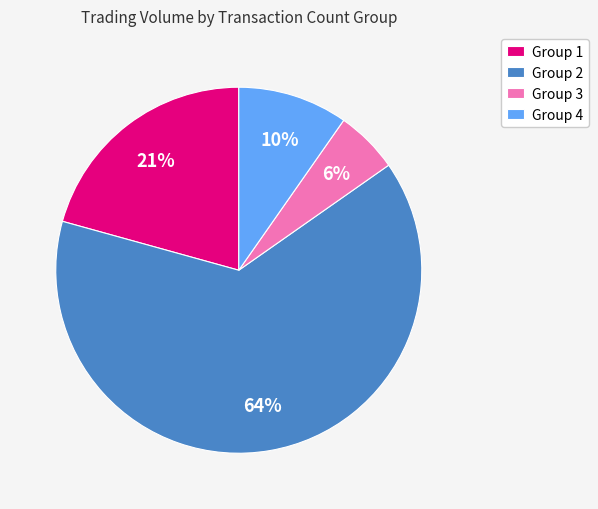

How many segments does this pie chart have?

4